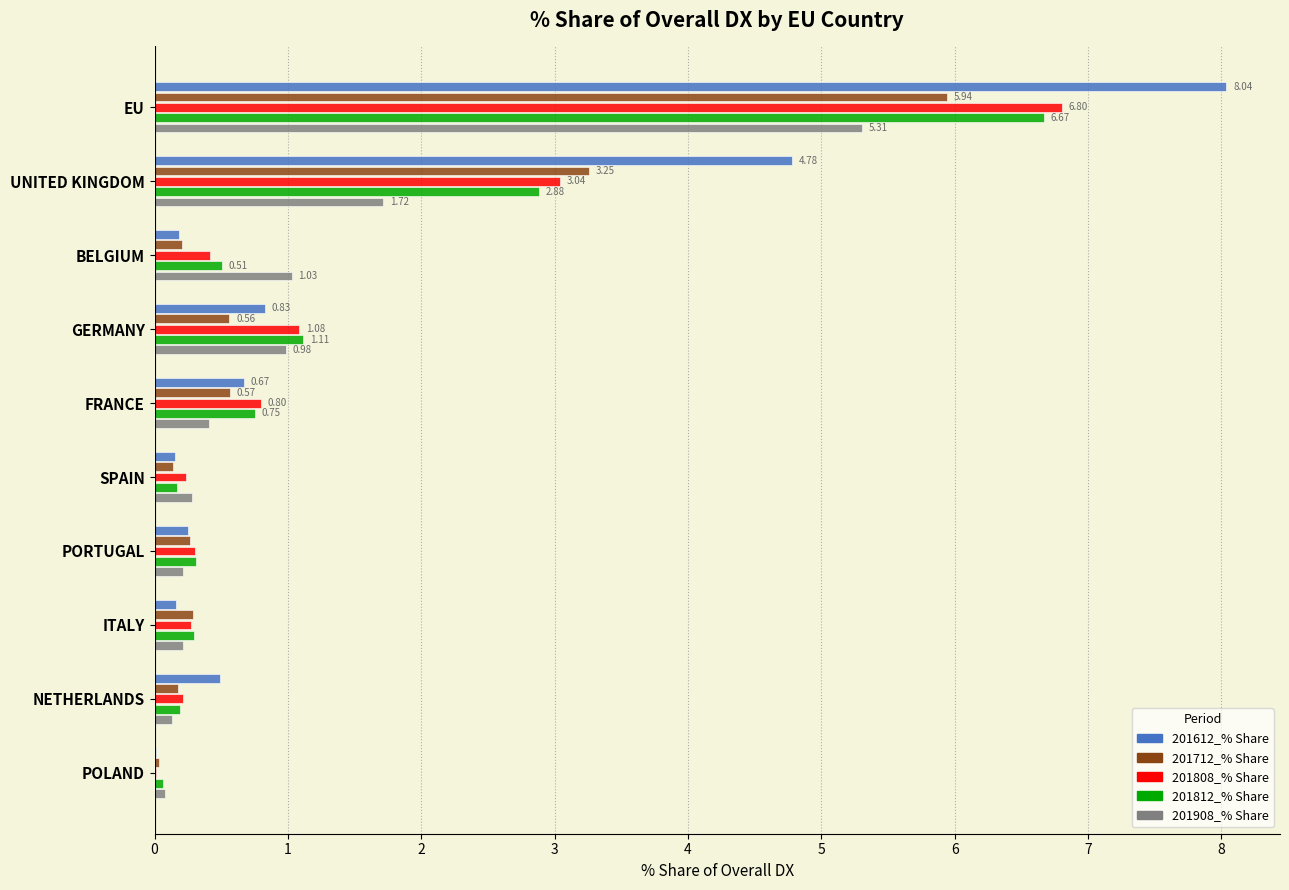

What is the sum of all 201612_% Share values?

15.6